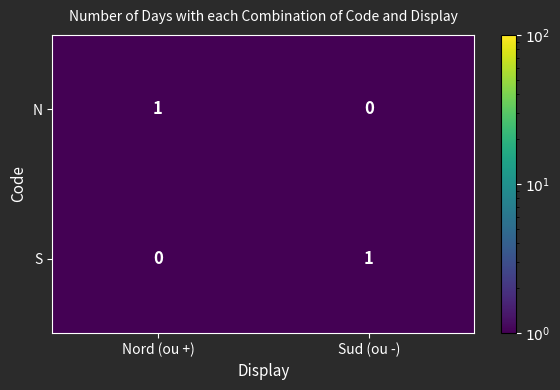

Where is N nearest to the value 0?

Sud (ou -)